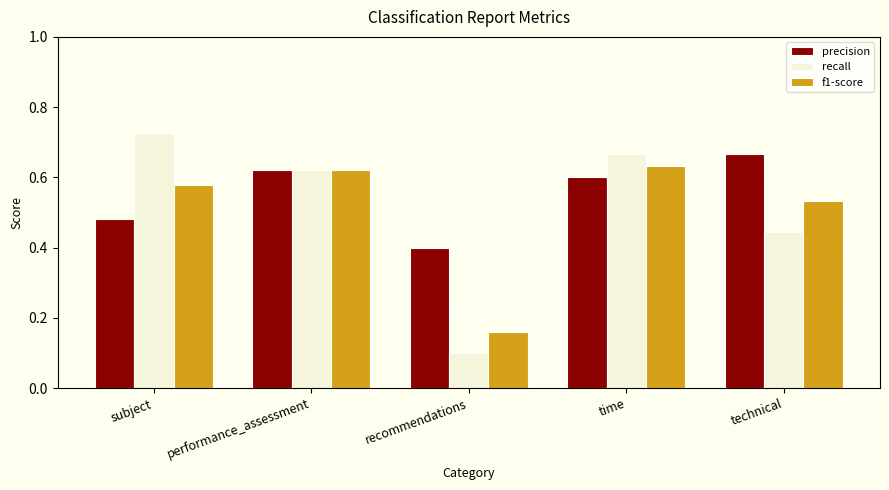

What are all the series names shown in the legend?

precision, recall, f1-score